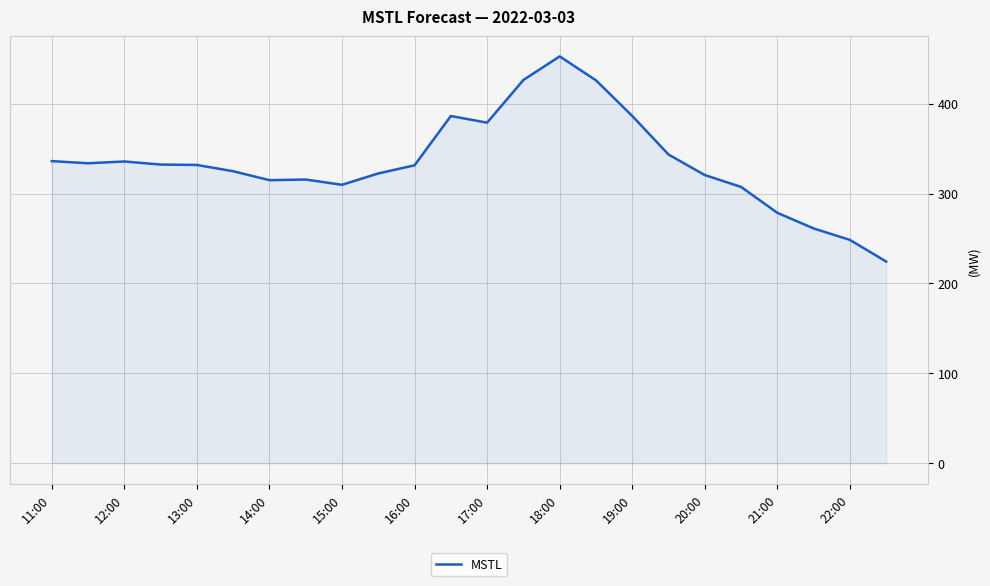

What is the greatest value displayed?

452.5